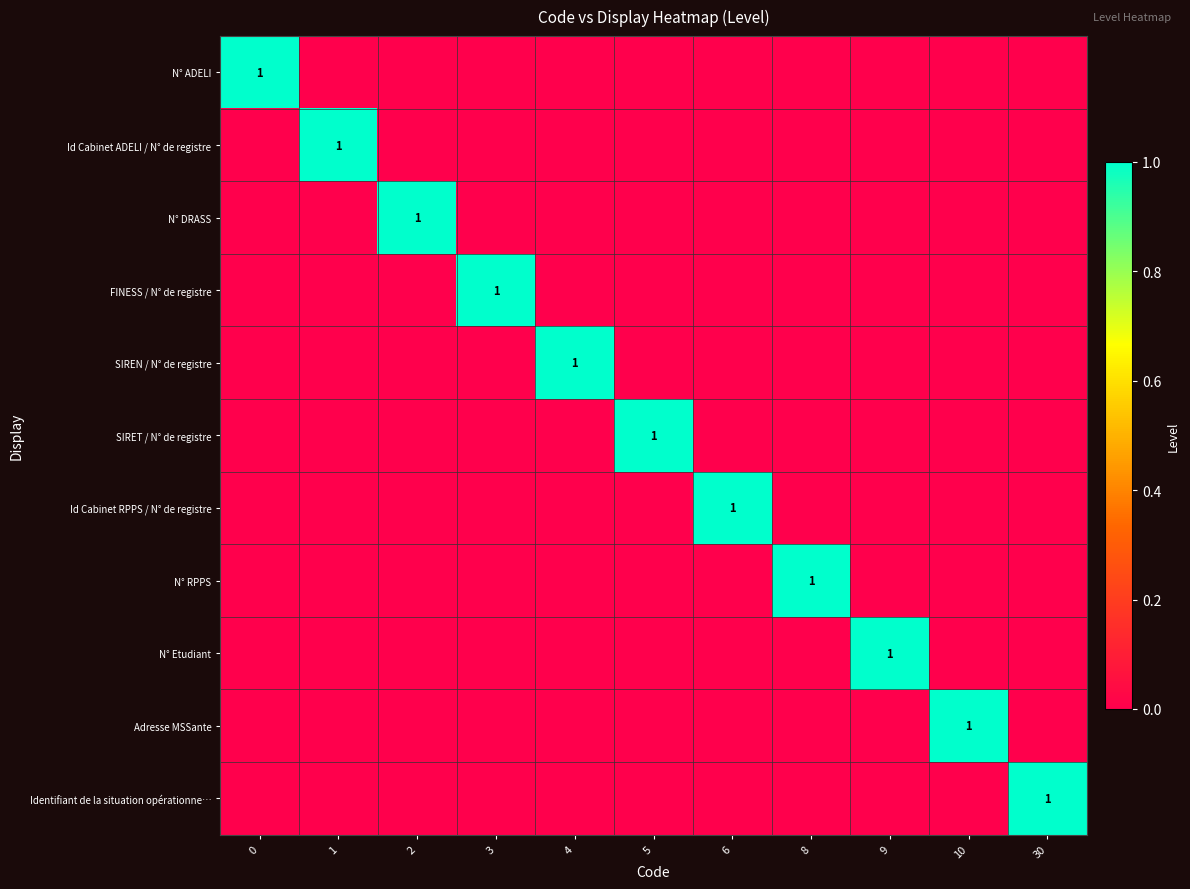

Count the number of data series in this chart.

11